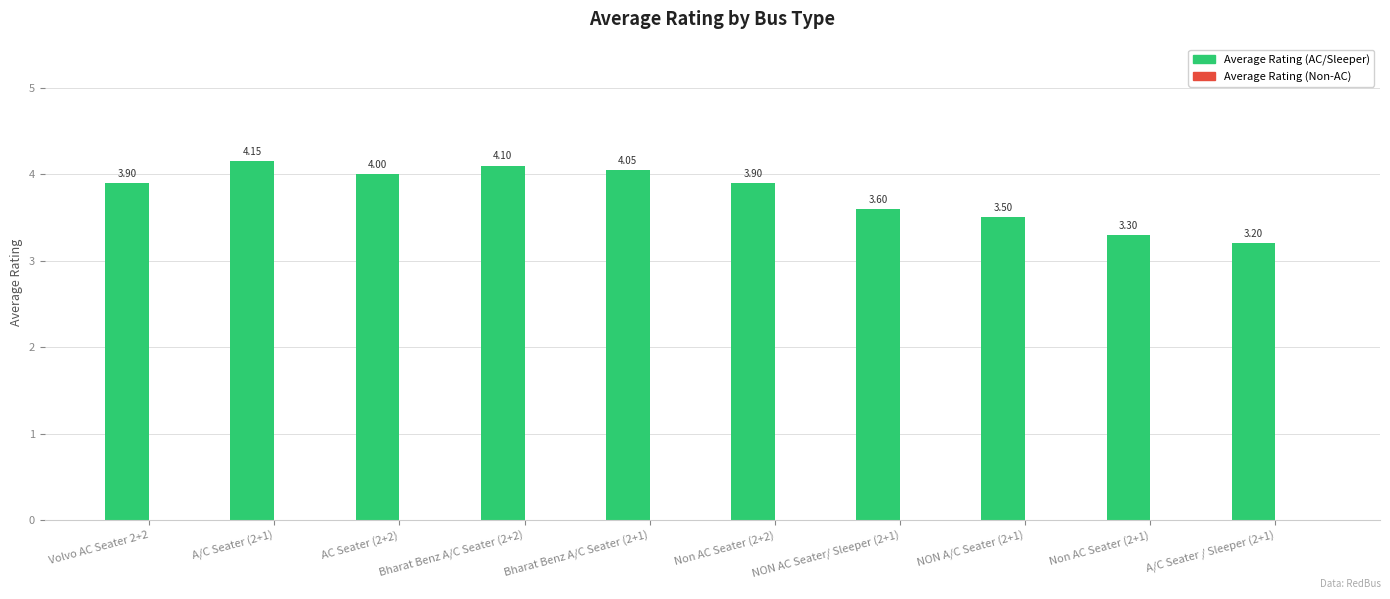

What is the difference between the second highest and minimum values?

0.9